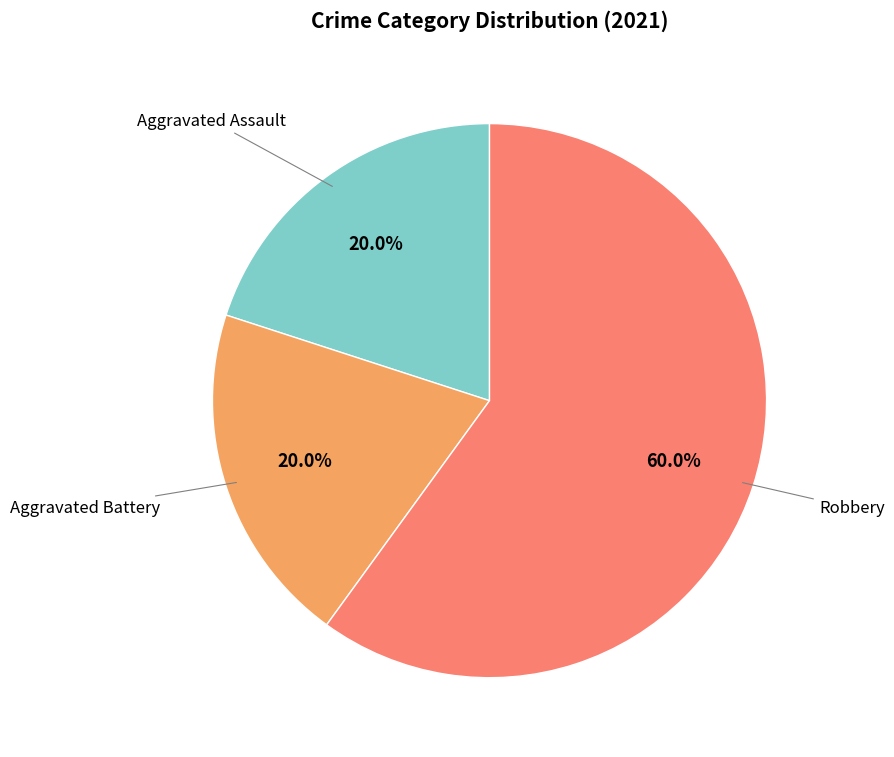

Is there any slice that represents more than half of the pie?

Yes